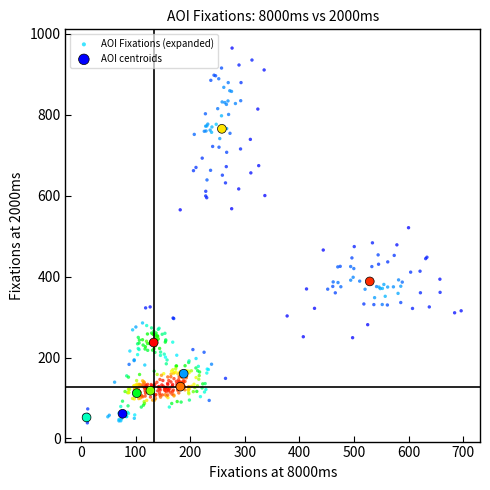

Which series contains the highest Y value?

AOI Fixations (expanded)